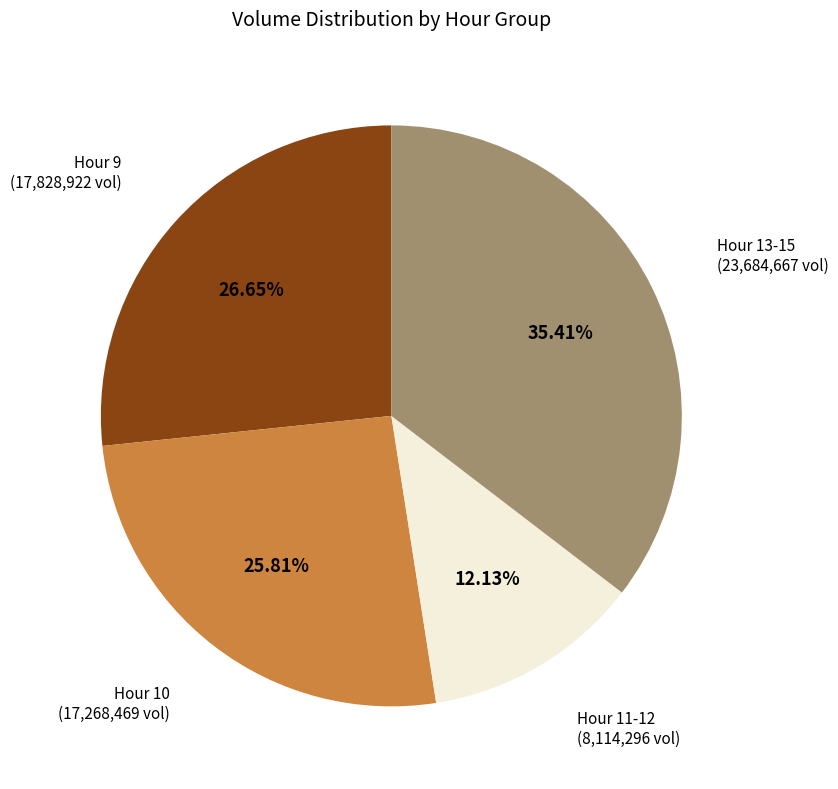

Does any single category account for the majority?

No